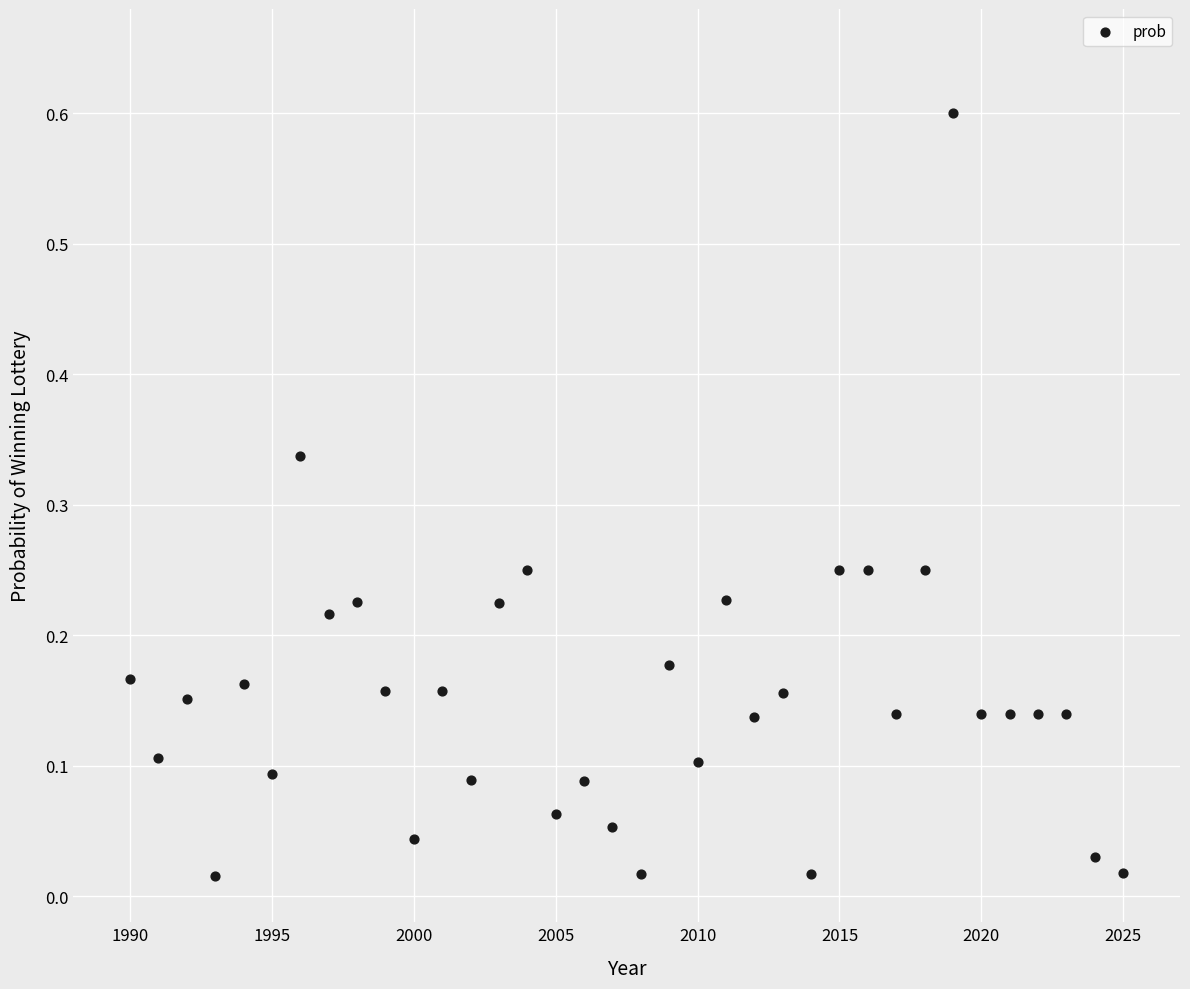

What is the range of Y values (max minus min)?

0.6